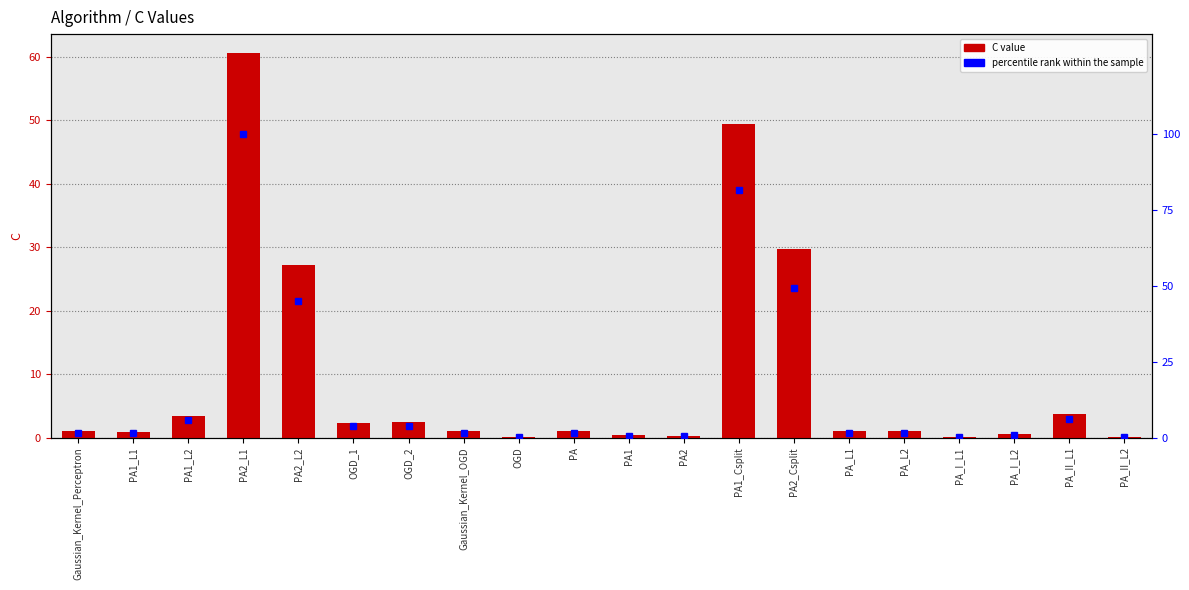

At which label is C closest to 30?

PA2_Csplit